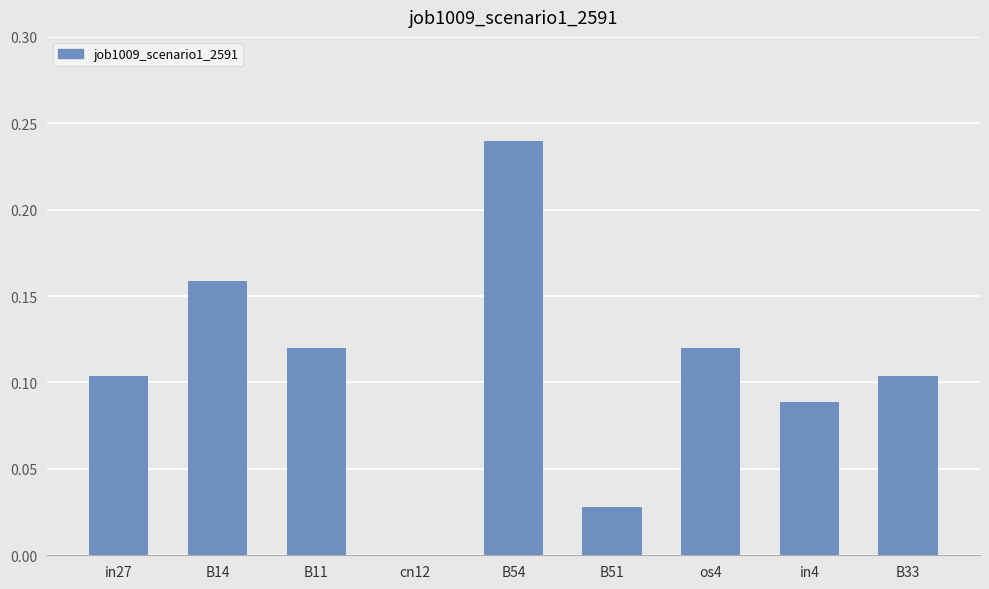

What is the sum of all values?

1.0